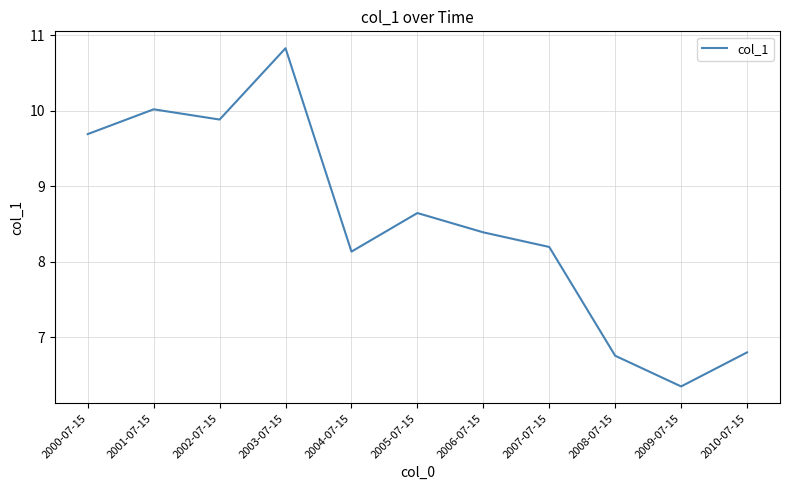

What is the change in value from 2003-07-15 to 2004-07-15?

-2.7